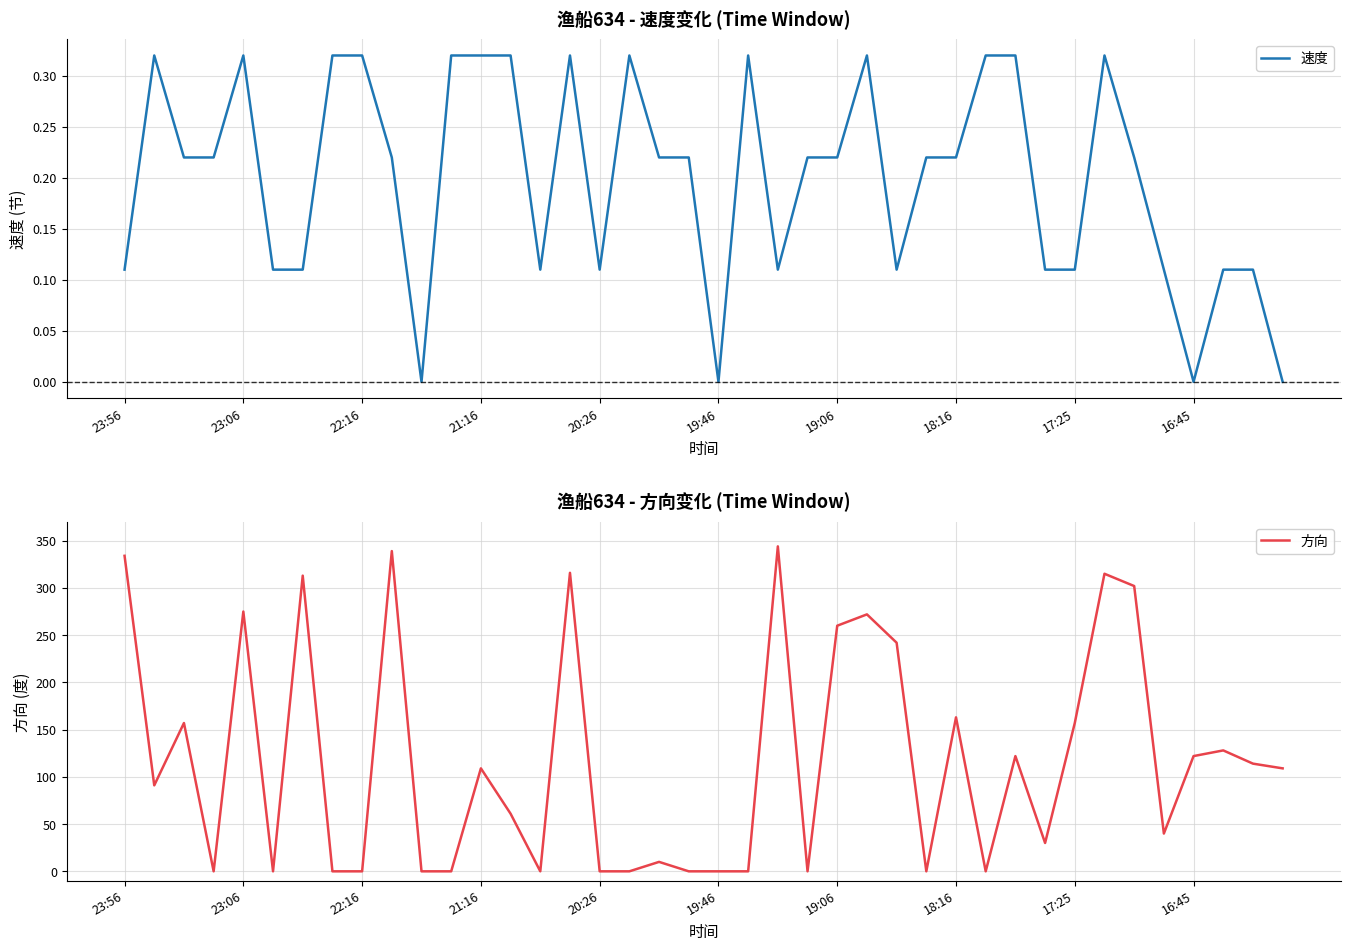

List the series in order of their overall mean, highest first.

方向, 速度